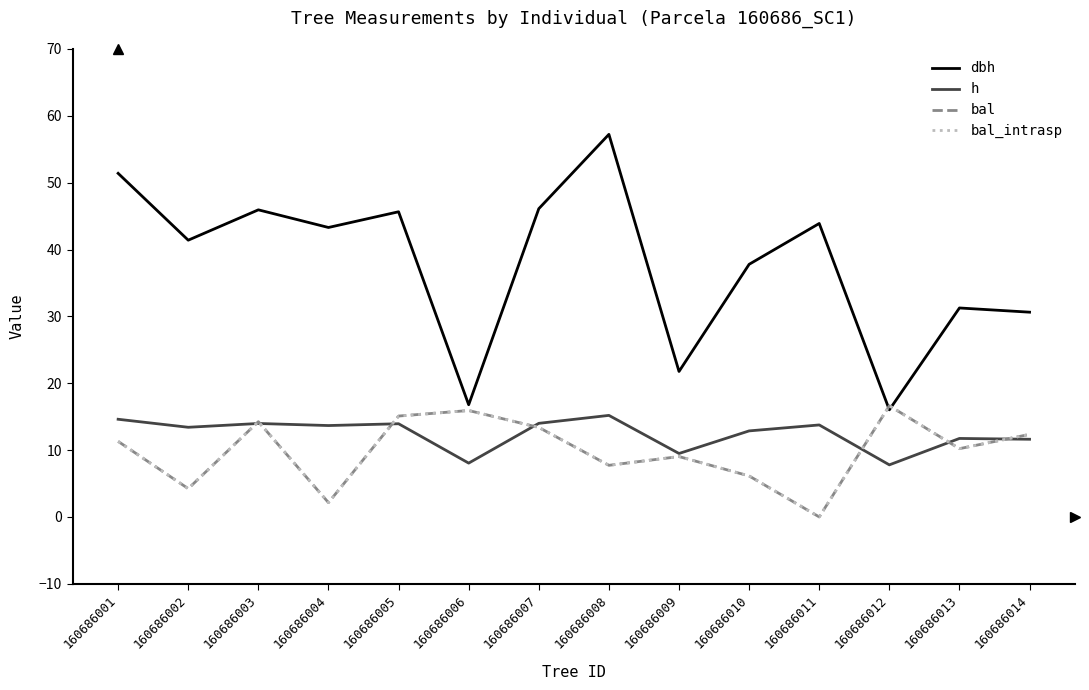

Which series has the largest range (max minus min)?

dbh